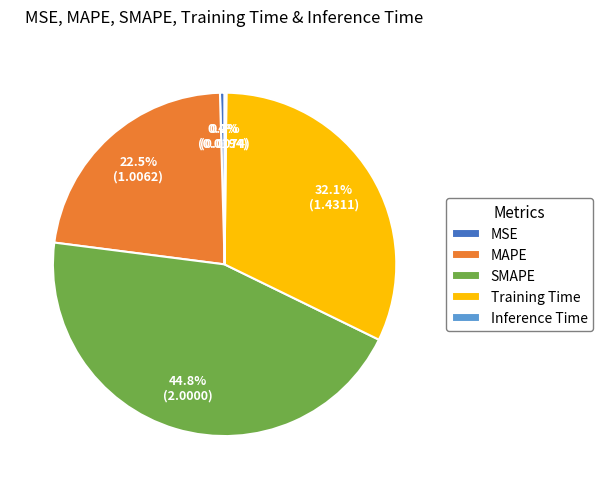

Does any single category account for the majority?

No